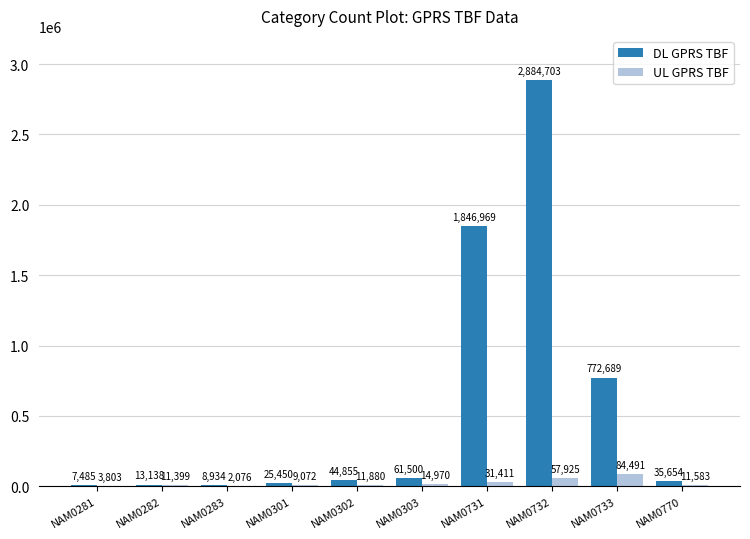

Count the number of data series in this chart.

2